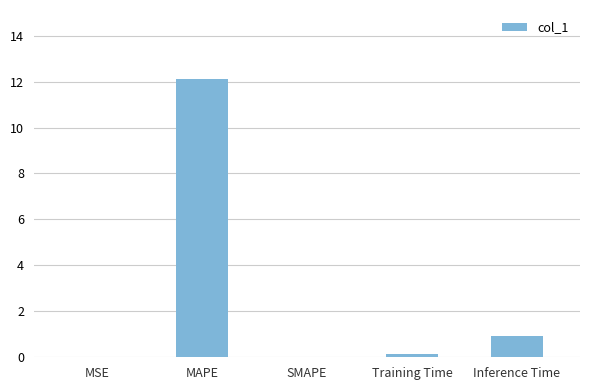

Between Training Time and MAPE, which is larger?

MAPE